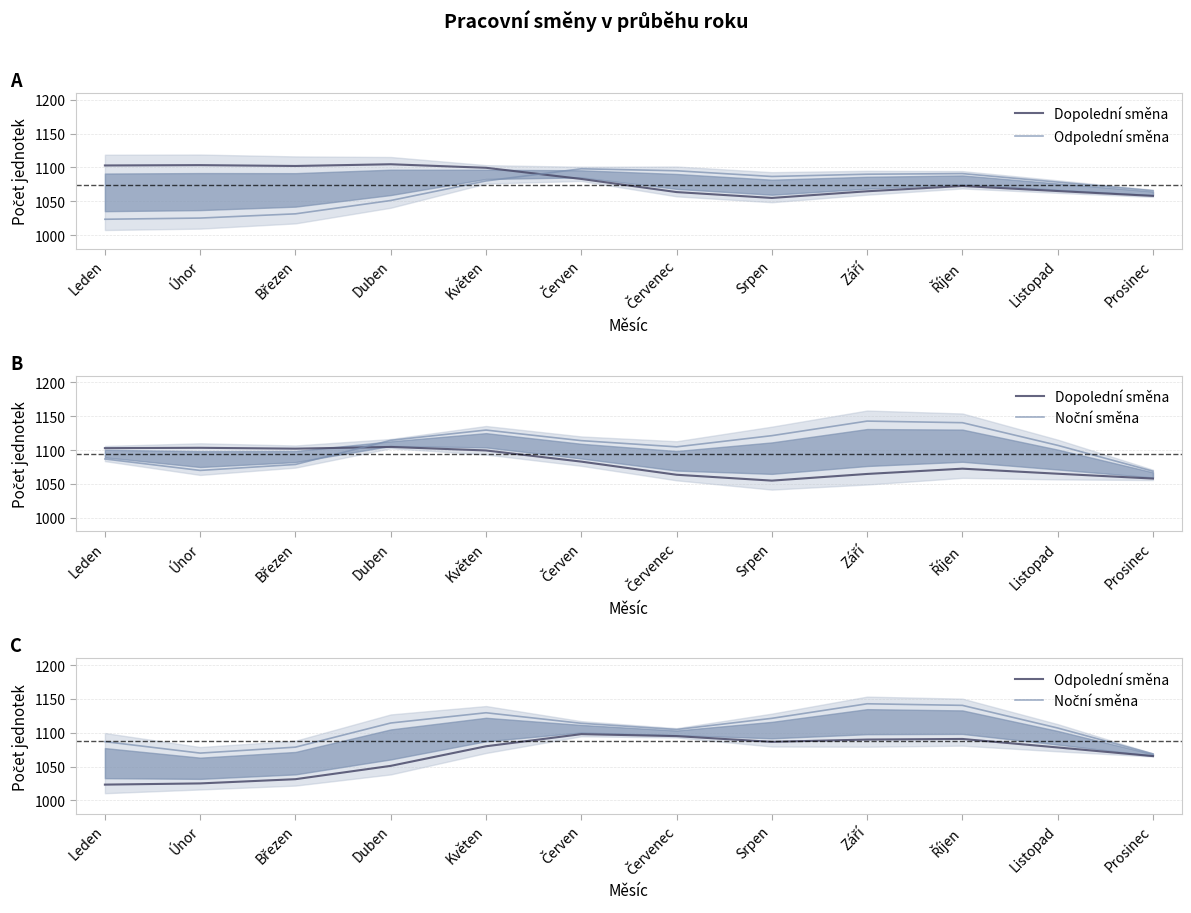

What is the value of the Odpolední směna point at the 2nd from the left?

1025.1